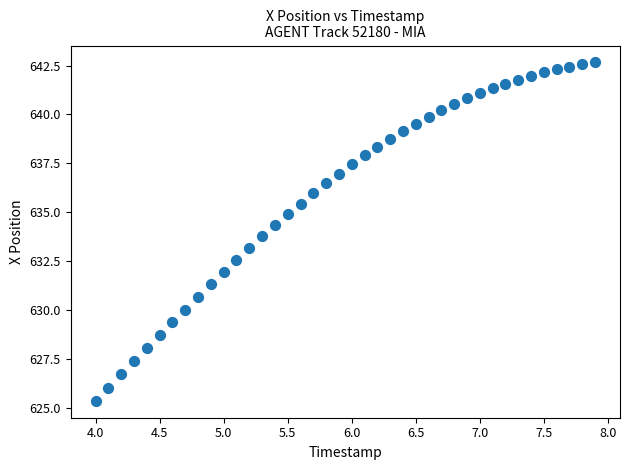

What is the range of X values (max minus min)?

3.9